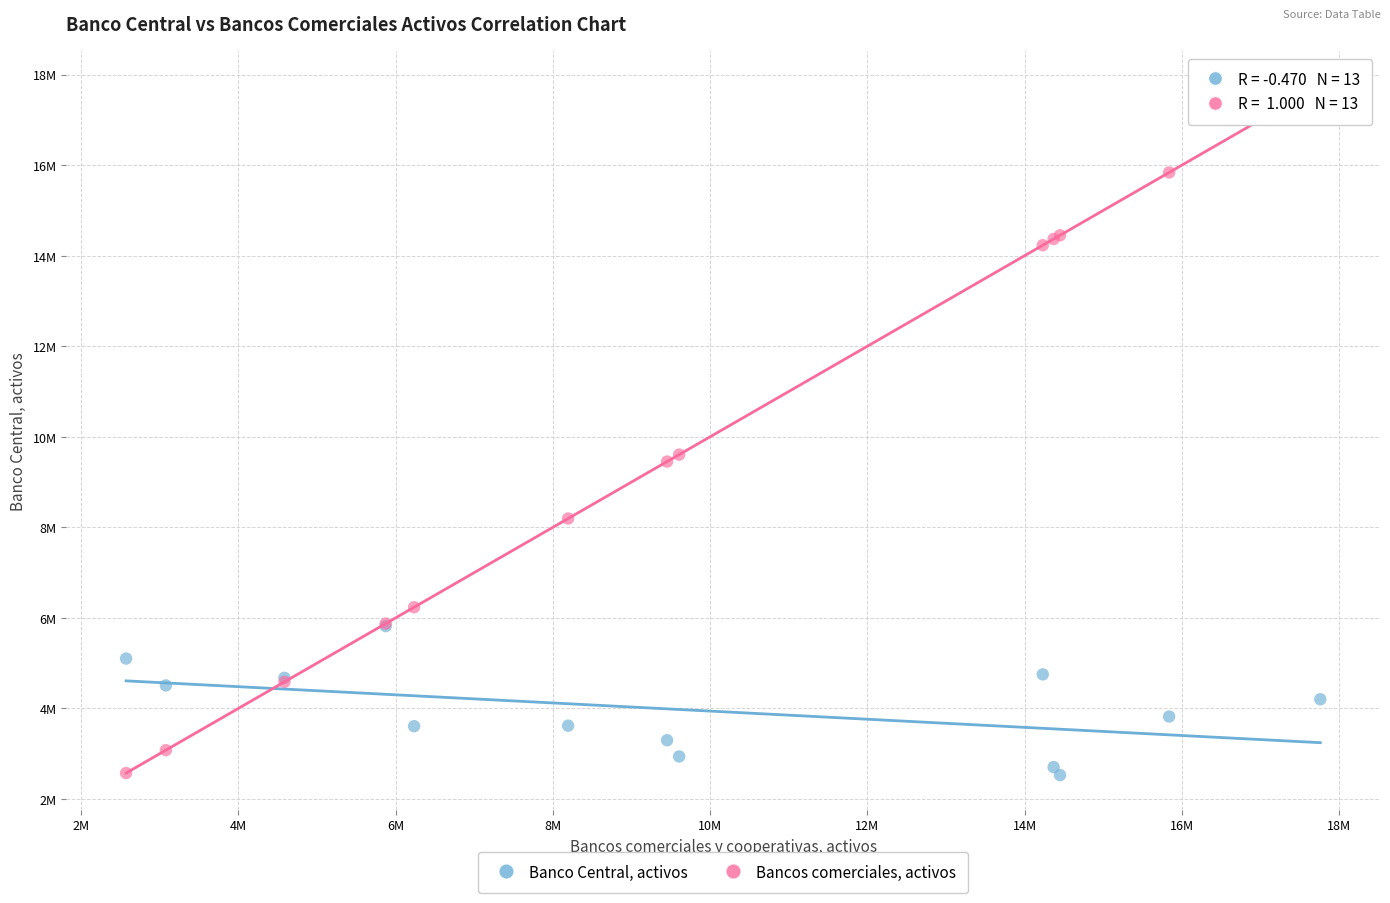

What are all the series names shown in the legend?

Banco Central, activos, Bancos comerciales, activos